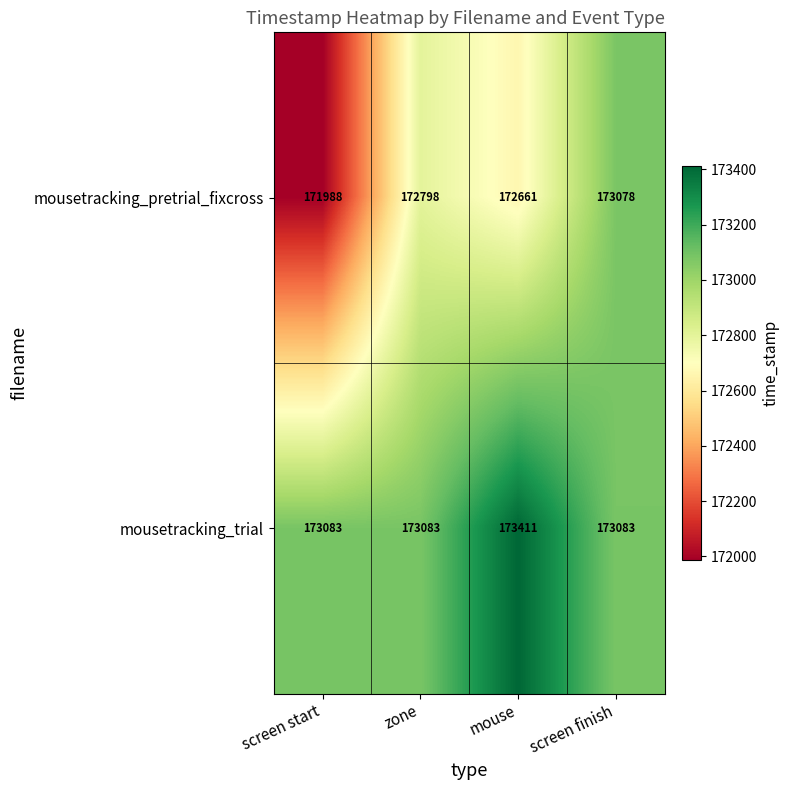

At which category is the sum across all series the highest?

screen finish